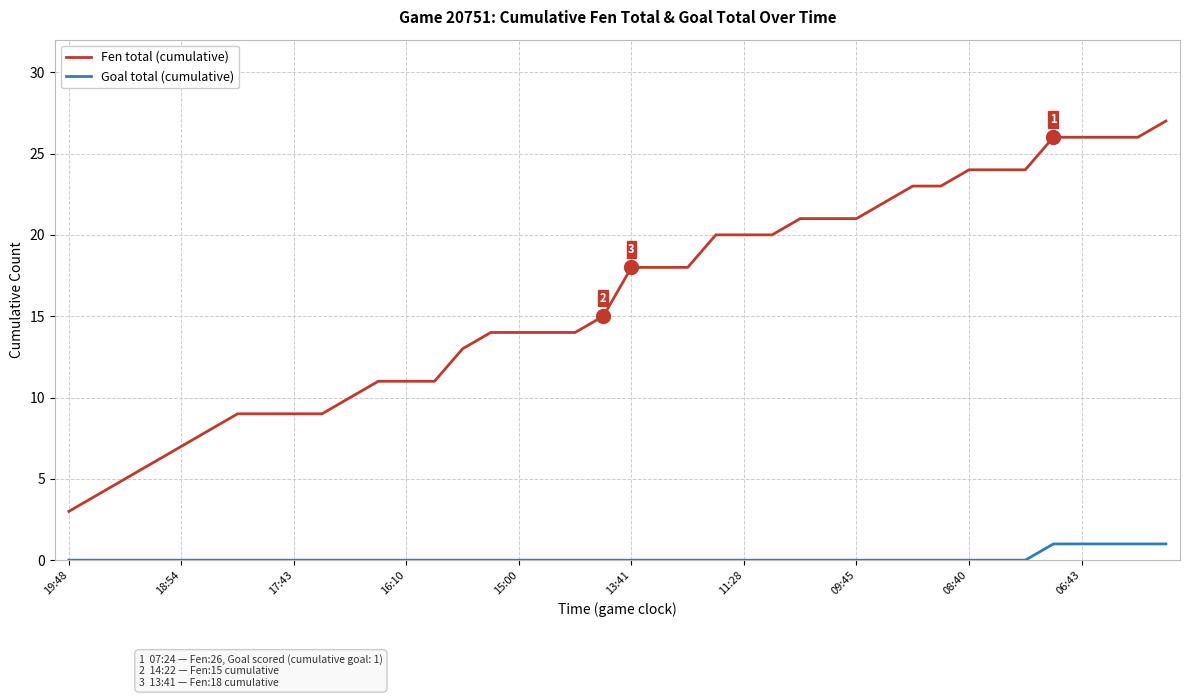

How many lines are shown in the chart?

2